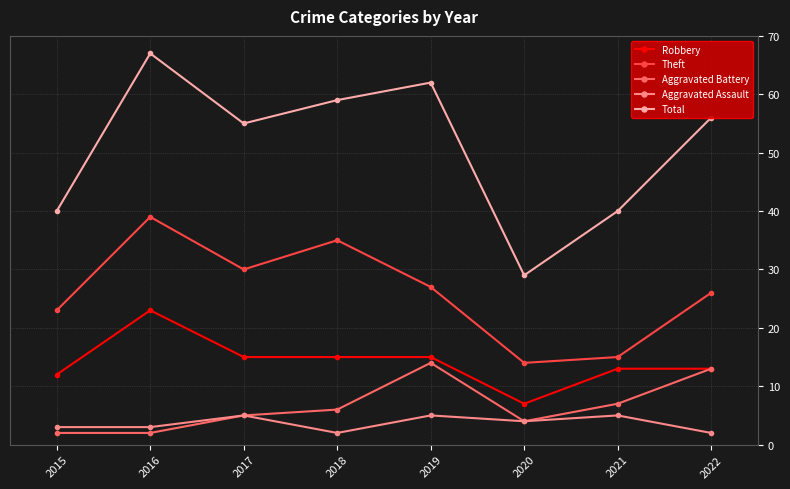

True or false: Theft and Aggravated Battery intersect in this chart.

False